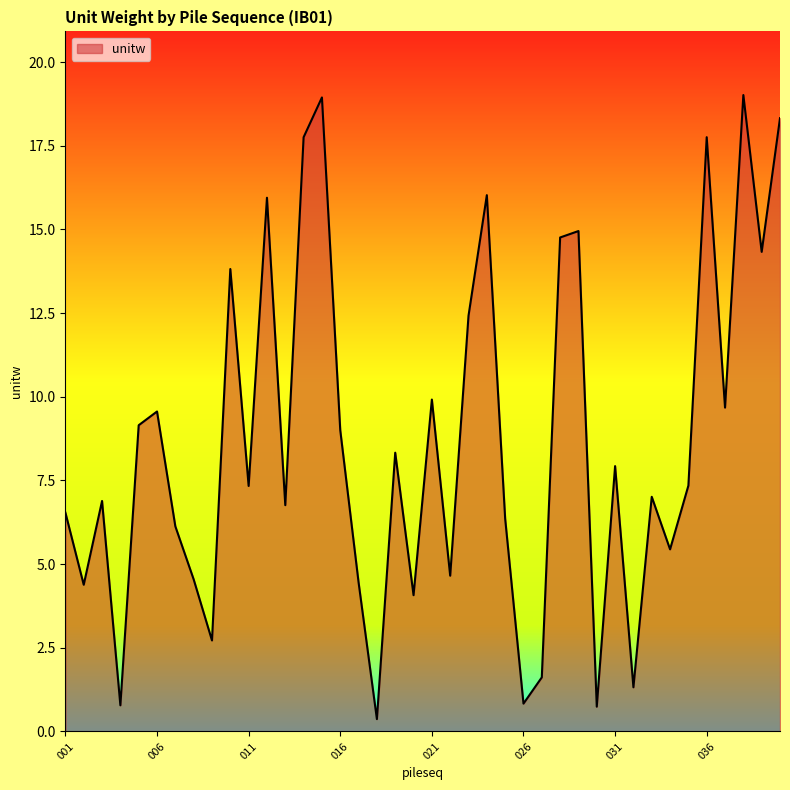

What is the difference between the maximum and minimum values?

18.6